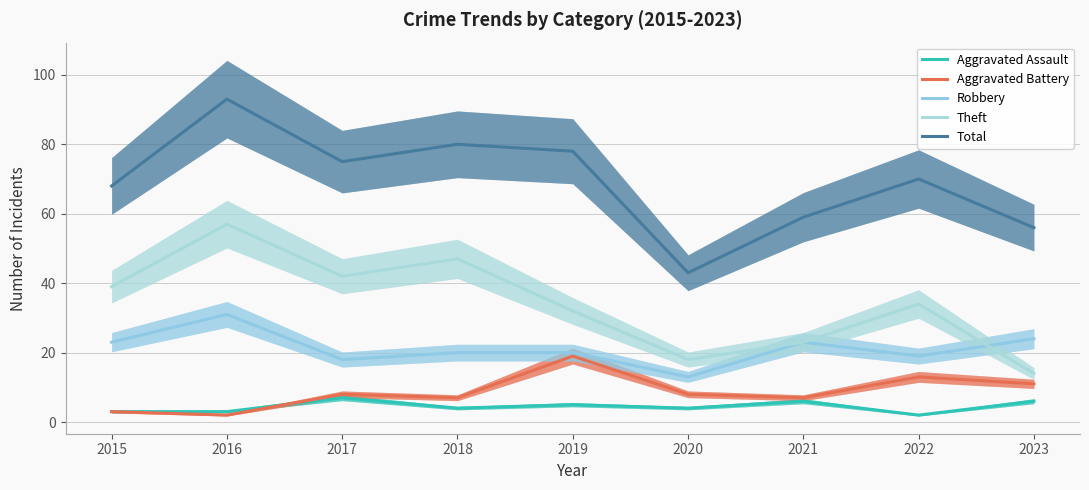

At which label is Theft closest to 35?

2022